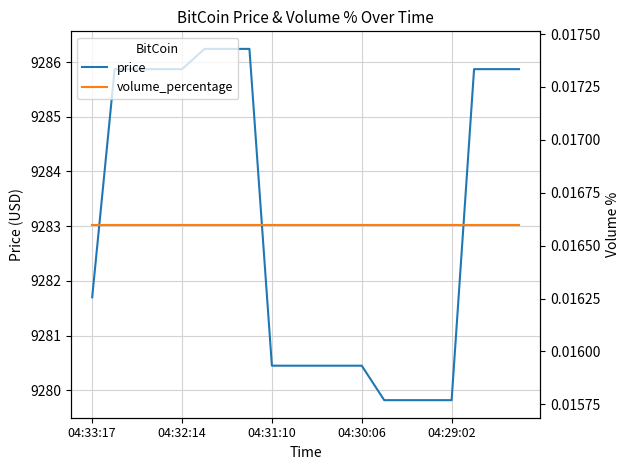

The value of price at 04:32:14 is 9285.9. True or false?

True